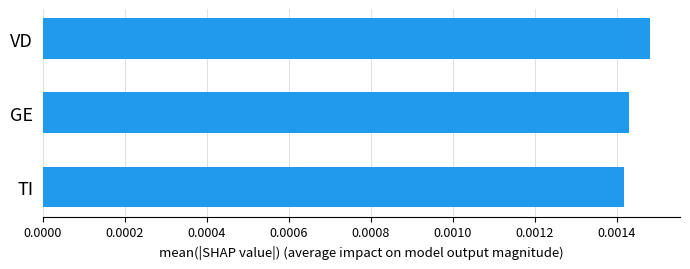

Are the bars grouped side by side (vs. stacked)?

No